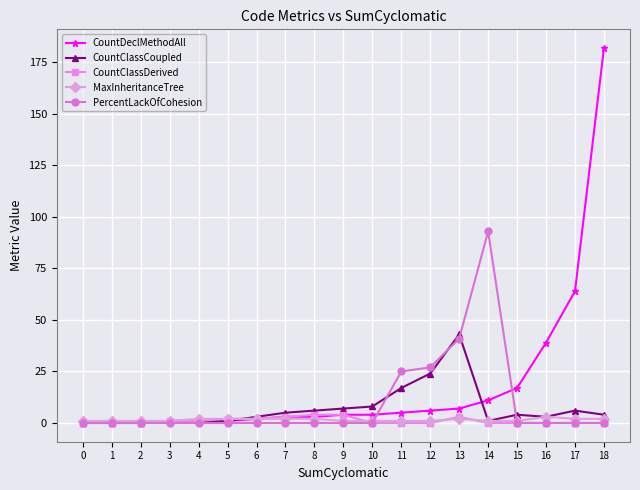

True or false: PercentLackOfCohesion has more than 0 interior local peaks.

True